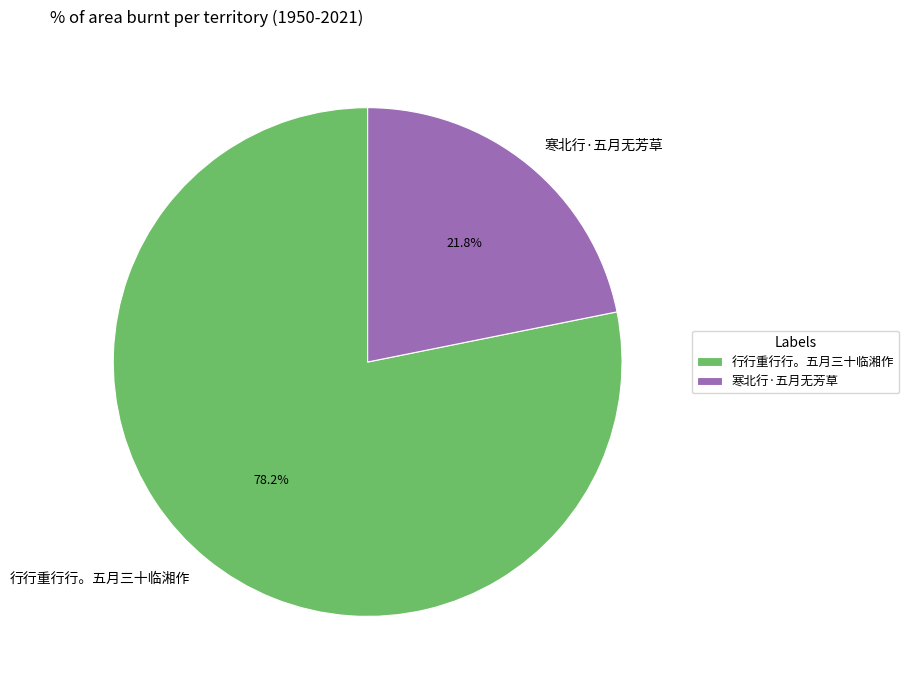

How many slices are in this pie chart?

2